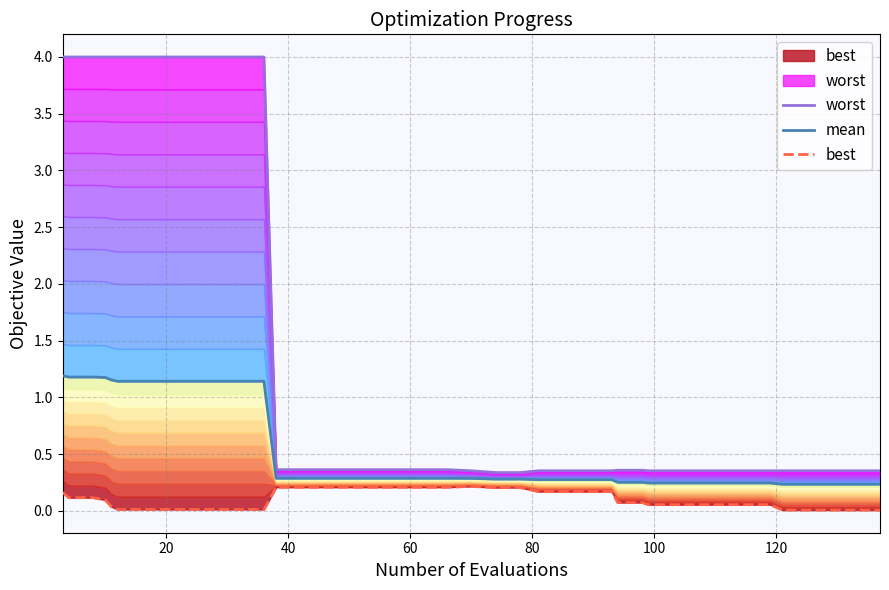

Which series has the largest total across all categories?

worst